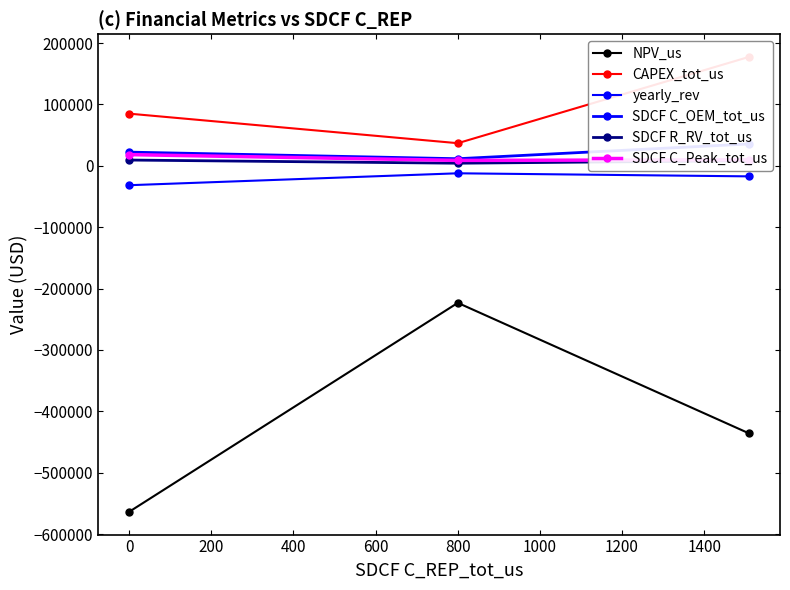

Is it true that SDCF R_RV_tot_us equals 11637.1 at 200?

False